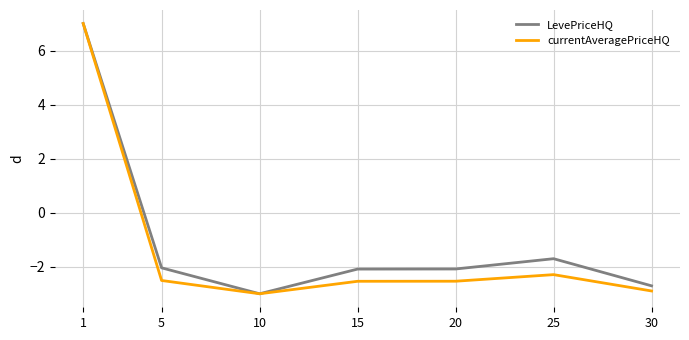

True or false: currentAveragePriceHQ has more than 2 interior local peaks.

False